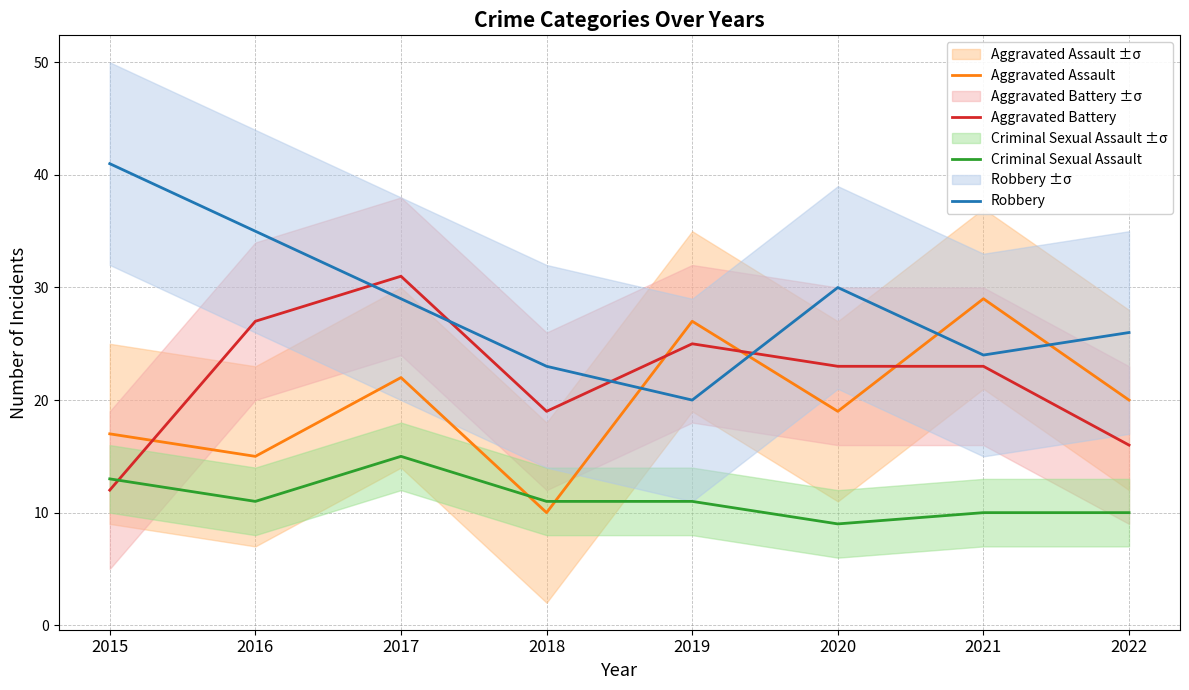

Between 2016 and 2021, which is larger?

2021